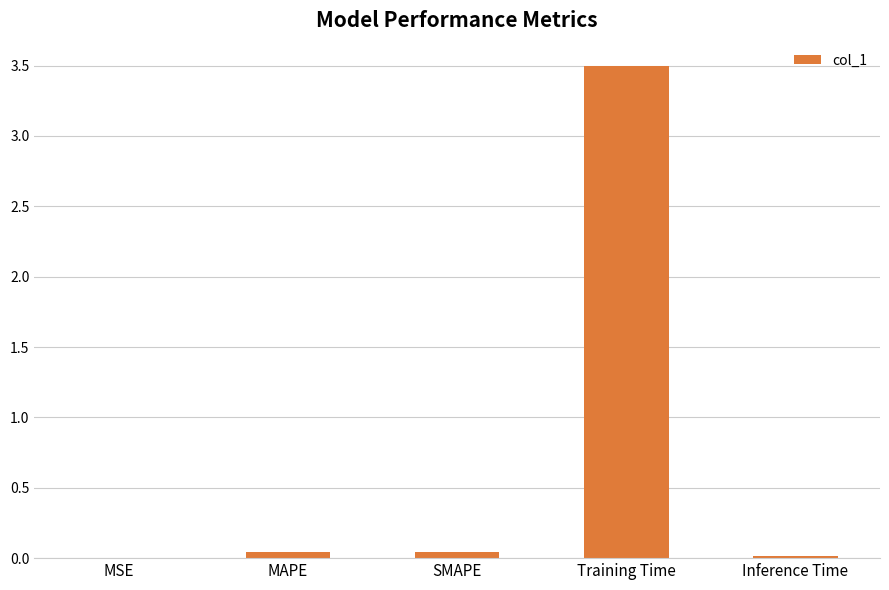

The chart shows a value of 4.8 at Training Time. True or false?

False